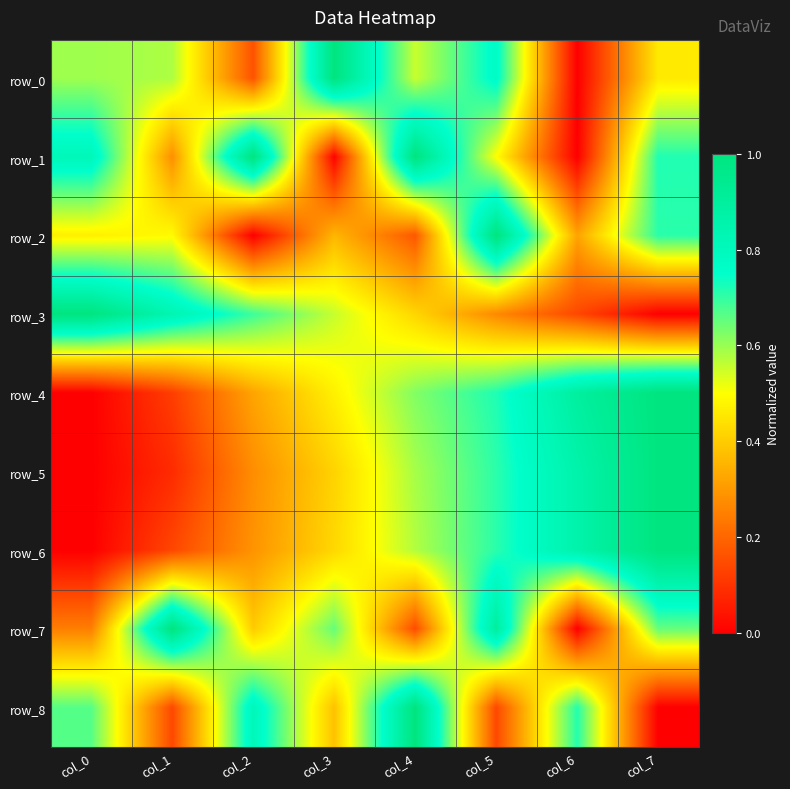

Which label corresponds to the smallest value in the chart?

col_6